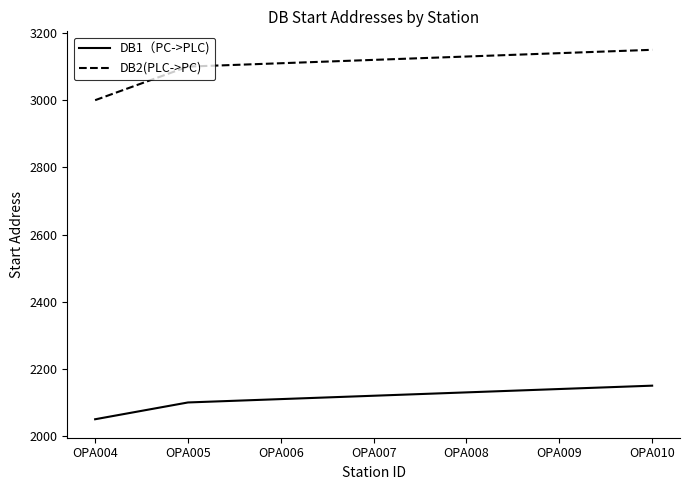

The value of DB2(PLC->PC) at OPA005 is 3100. True or false?

True